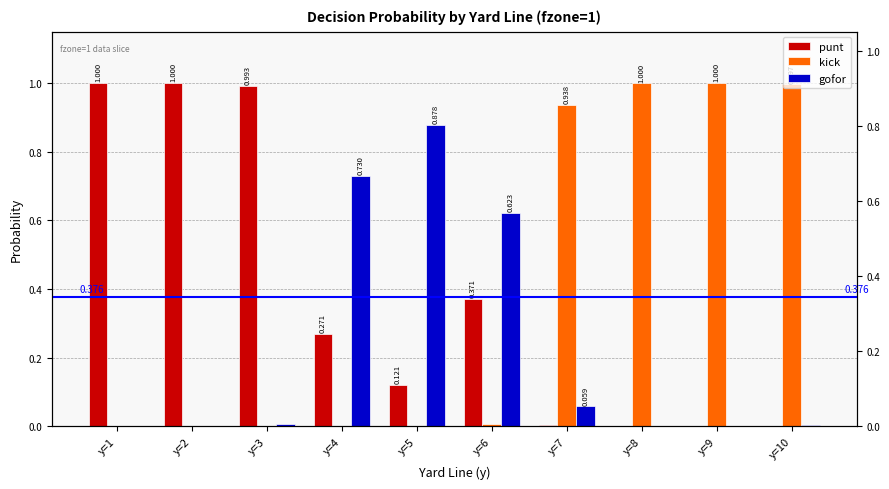

True or false: punt has a value of 1.0 at y=2.

True